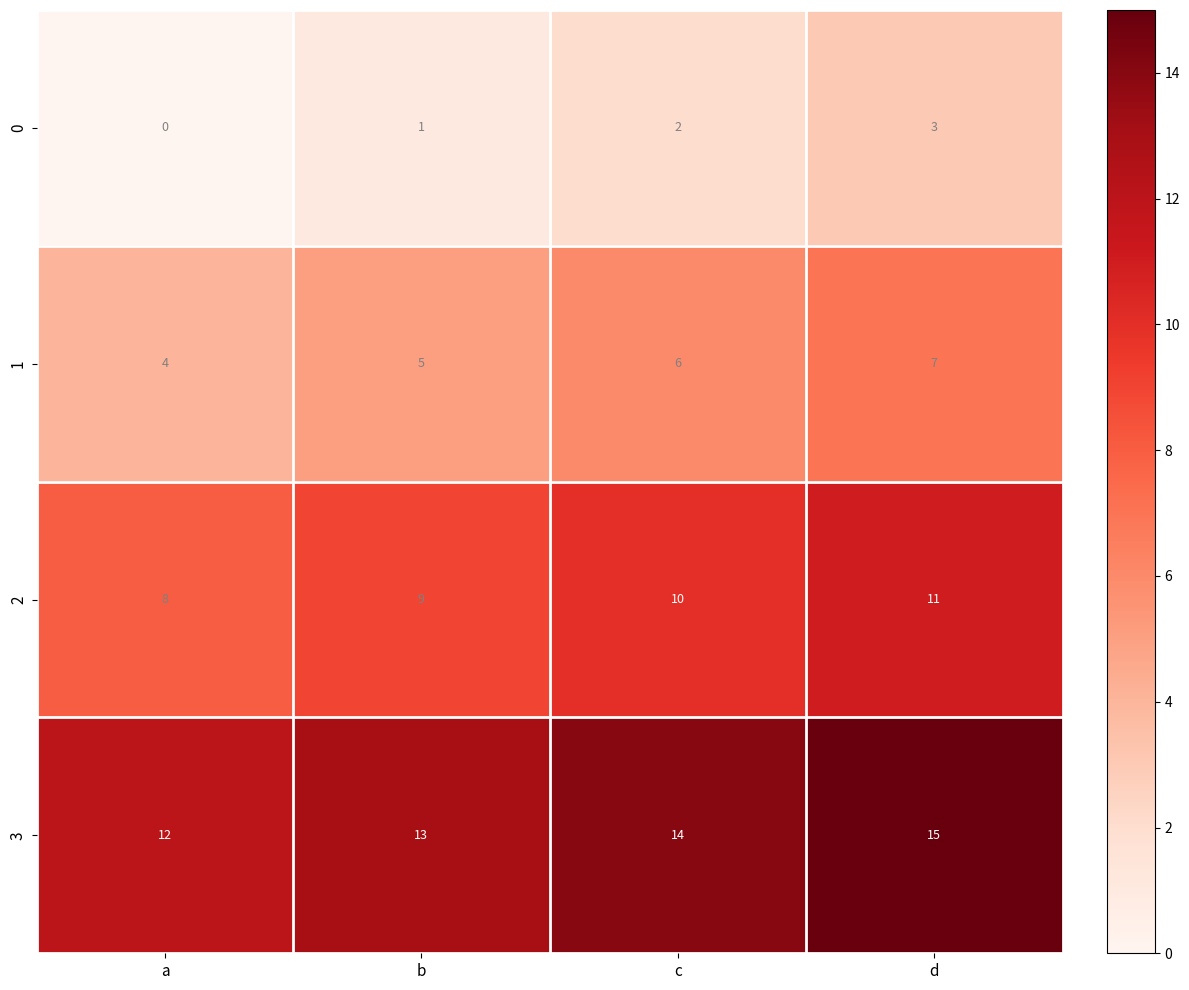

Reading left to right, list all the values displayed in this chart.

0: a=0	b=1	c=2	d=3
1: a=4	b=5	c=6	d=7
2: a=8	b=9	c=10	d=11
3: a=12	b=13	c=14	d=15